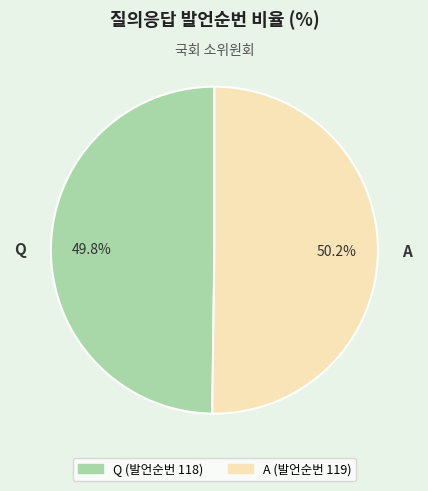

How many segments does this pie chart have?

2